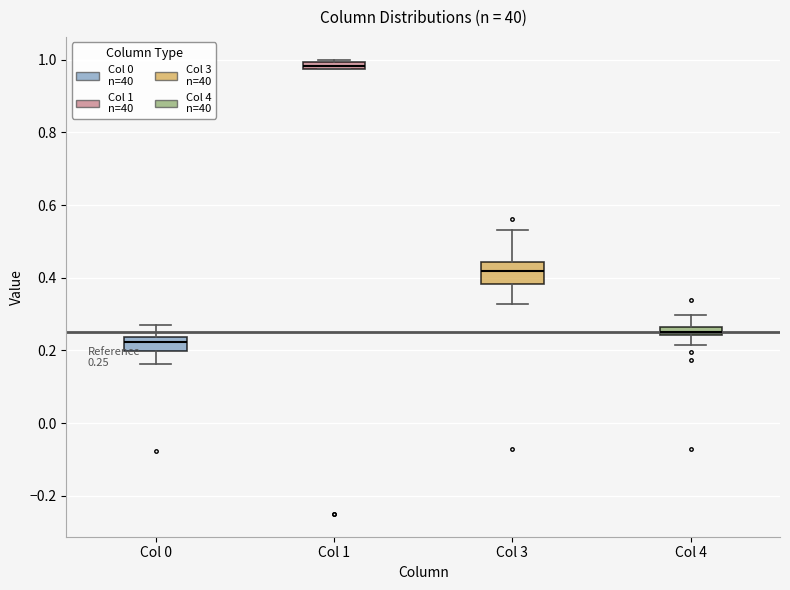

Comparing the boxes themselves (not the whiskers), which one is the tallest?

Col 3